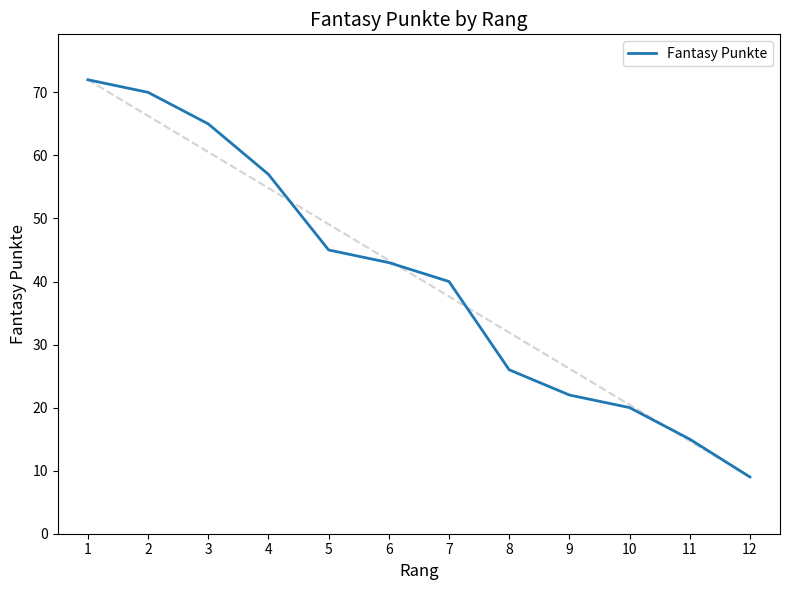

The value at 10 is 8. True or false?

False